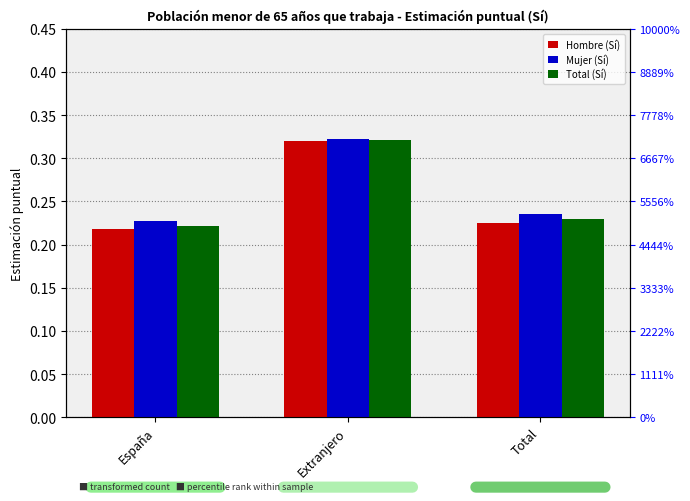

Does the chart contain stacked bars?

No